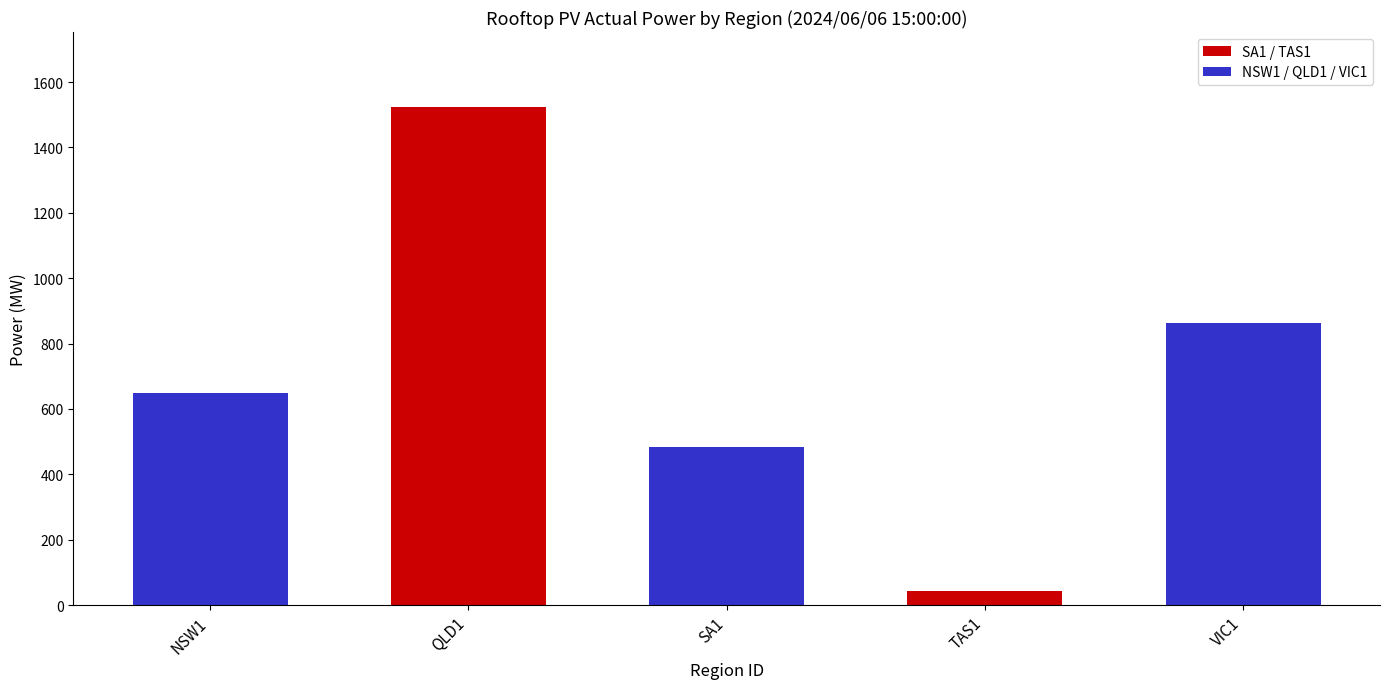

Reading left to right, extract all data points from this chart.

649.2	1524.3	483.2	42.4	863.3